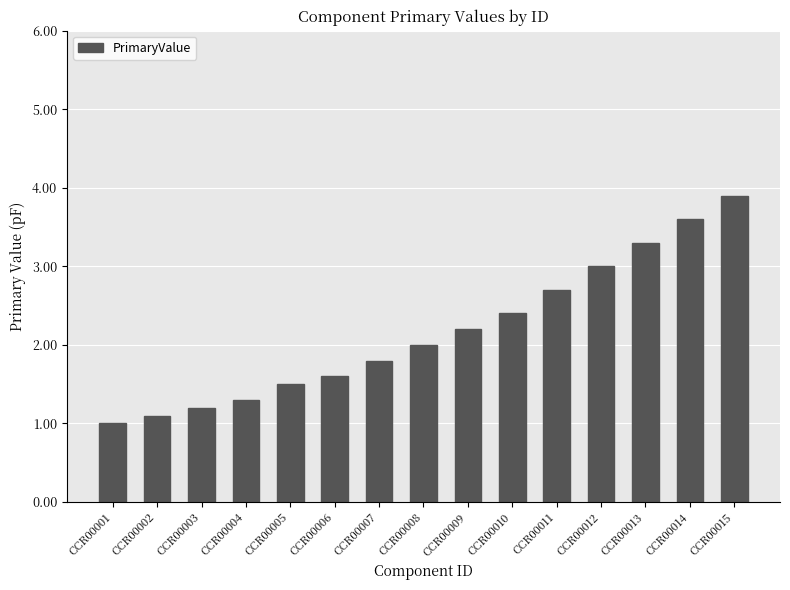

What is the value of the 11th bar from the left?

2.7